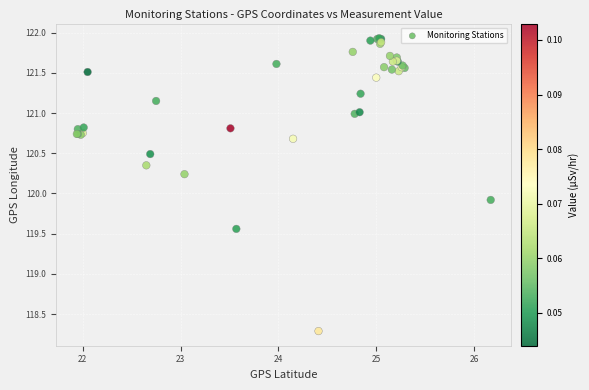

What Y value in the scatter plot is closest to 120?

119.9